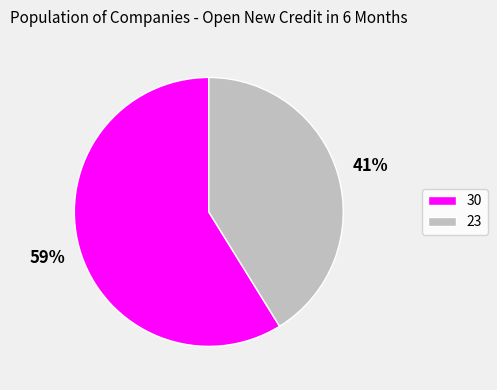

What percentage is the 23 slice, to the nearest percent?

41%